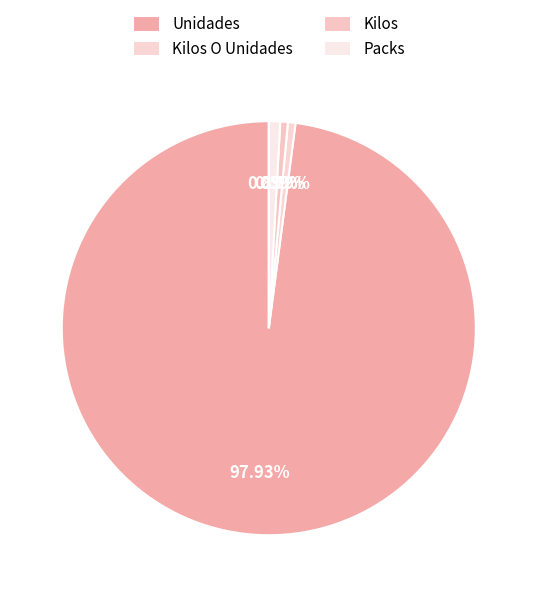

What is the largest slice in the pie chart?

Unidades